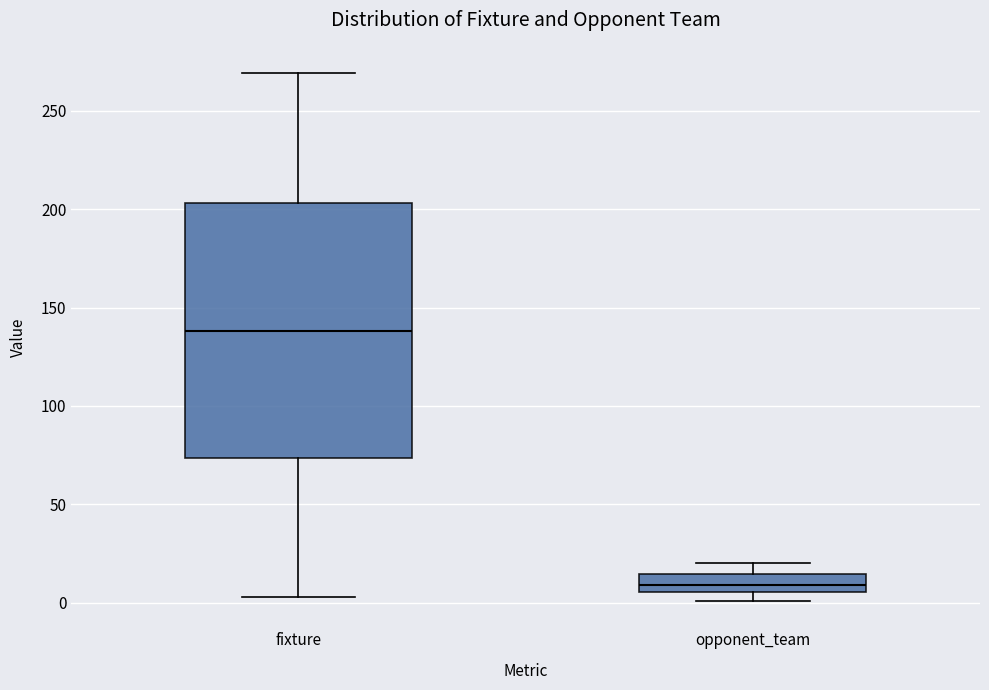

Which box has the highest median line?

fixture